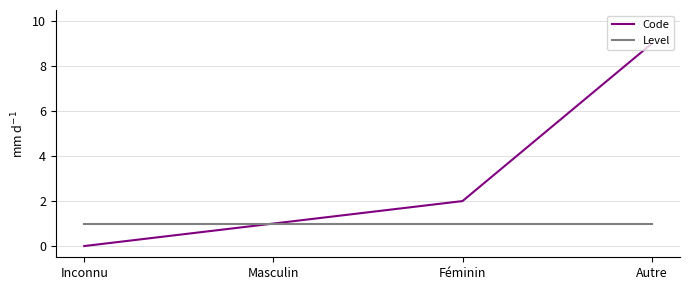

What are all the series names shown in the legend?

Code, Level